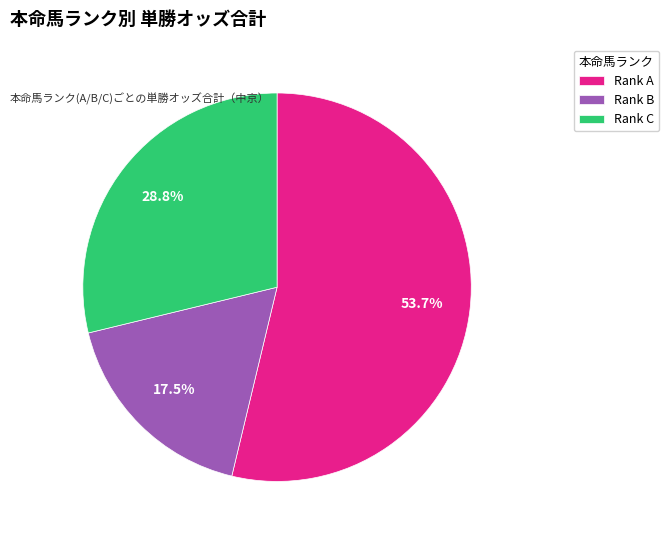

Combined, do Rank C and Rank A account for over 50%?

Yes